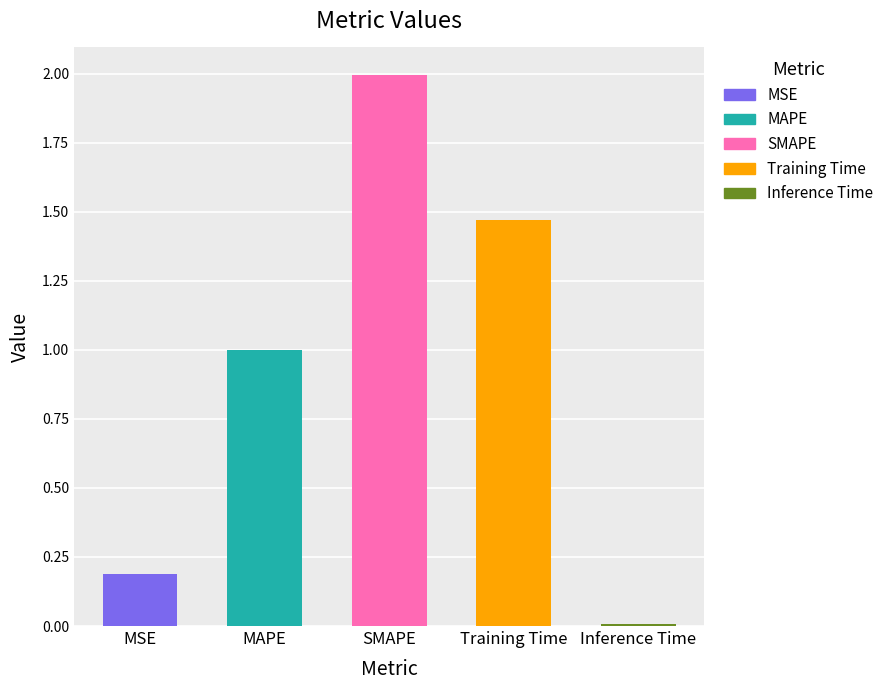

What is the label of the 3rd bar from the left?

SMAPE